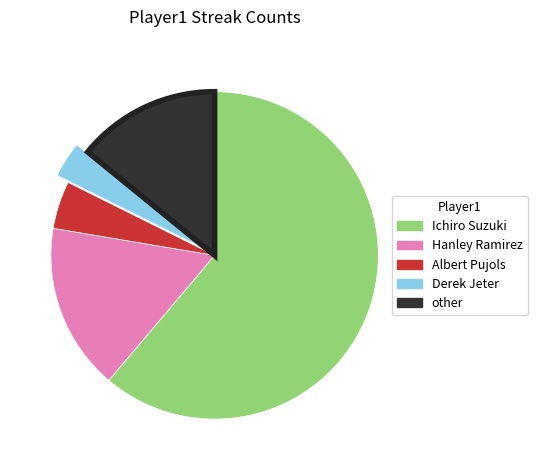

Is it true that Derek Jeter is 4% of the pie?

True